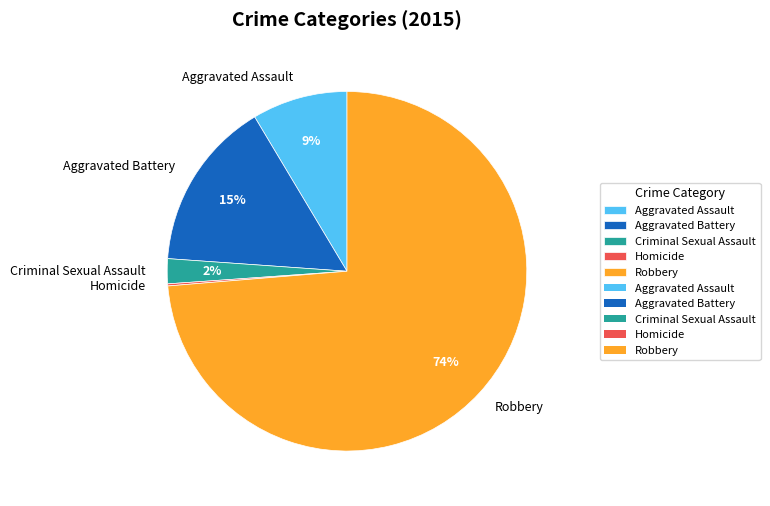

Which slice is the largest?

Robbery